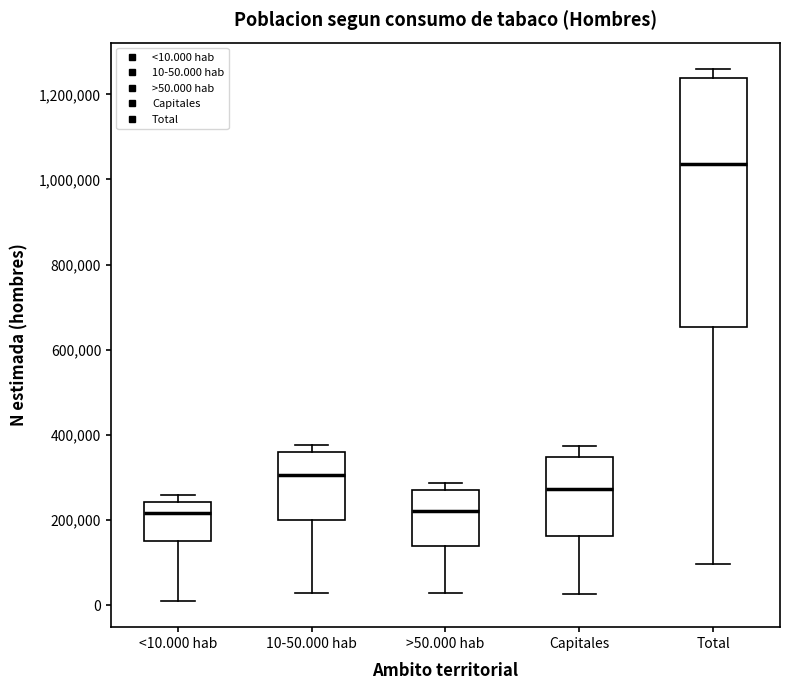

Which box is the tallest, from its lower edge to its upper edge?

Total